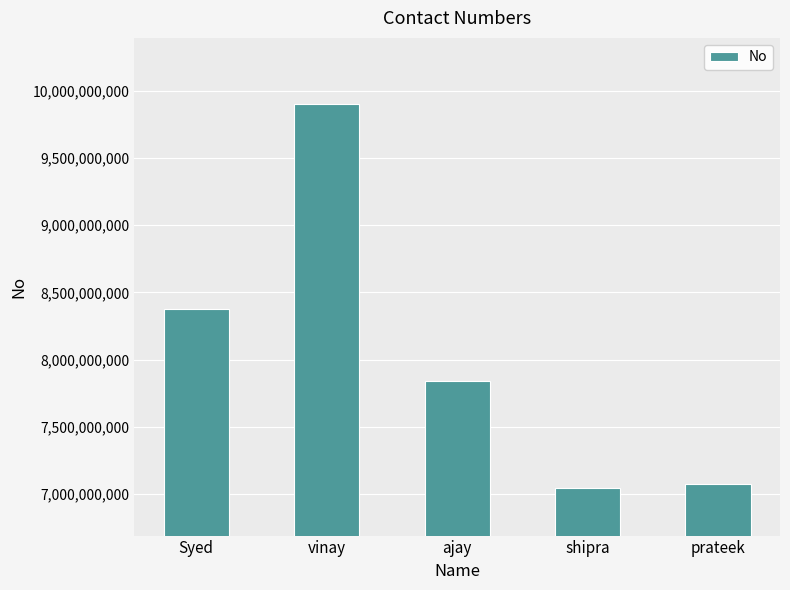

What is the label of the 1st bar from the right?

prateek